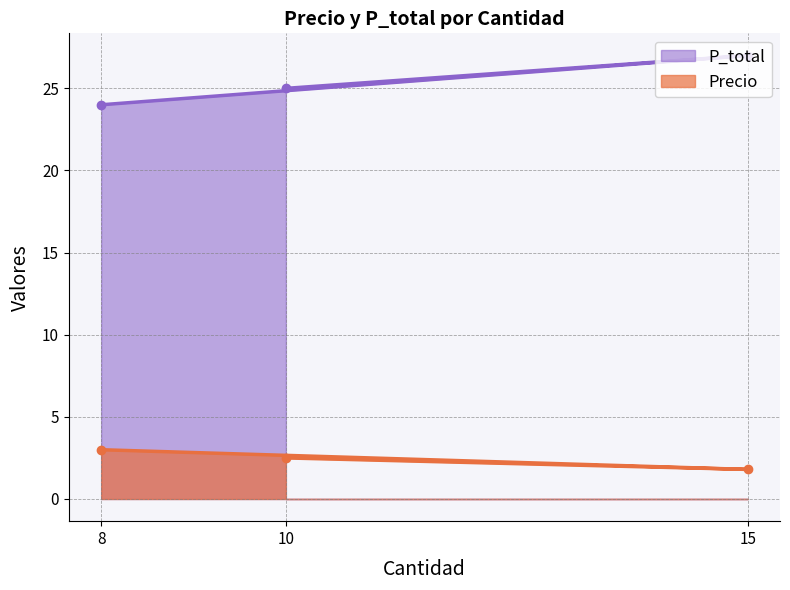

What is the difference between the highest and lowest values at 15?

25.2